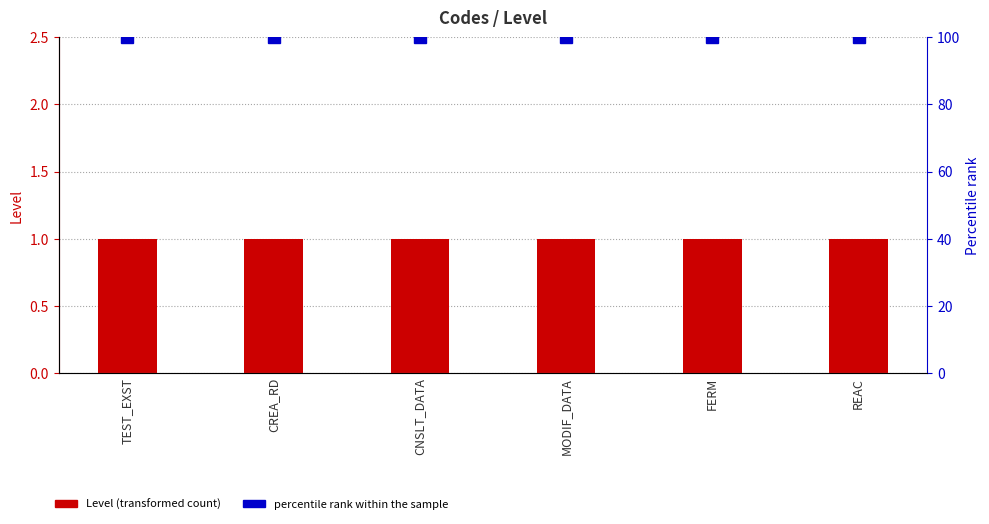

What is the average value of the Level series?

1